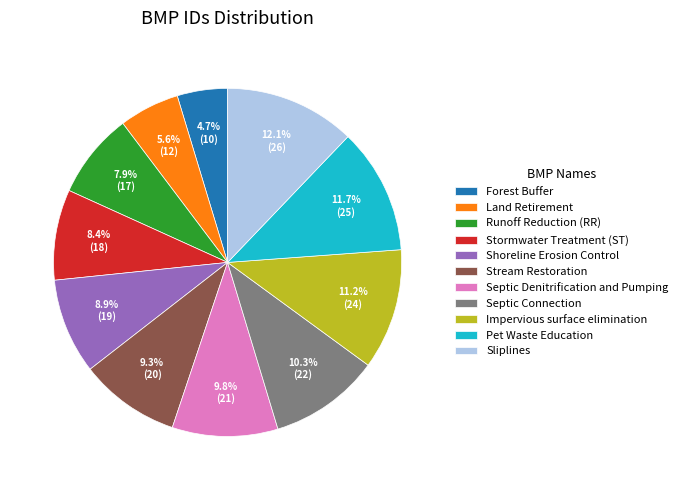

Which has a higher value, Runoff Reduction (RR) or Land Retirement?

Runoff Reduction (RR)